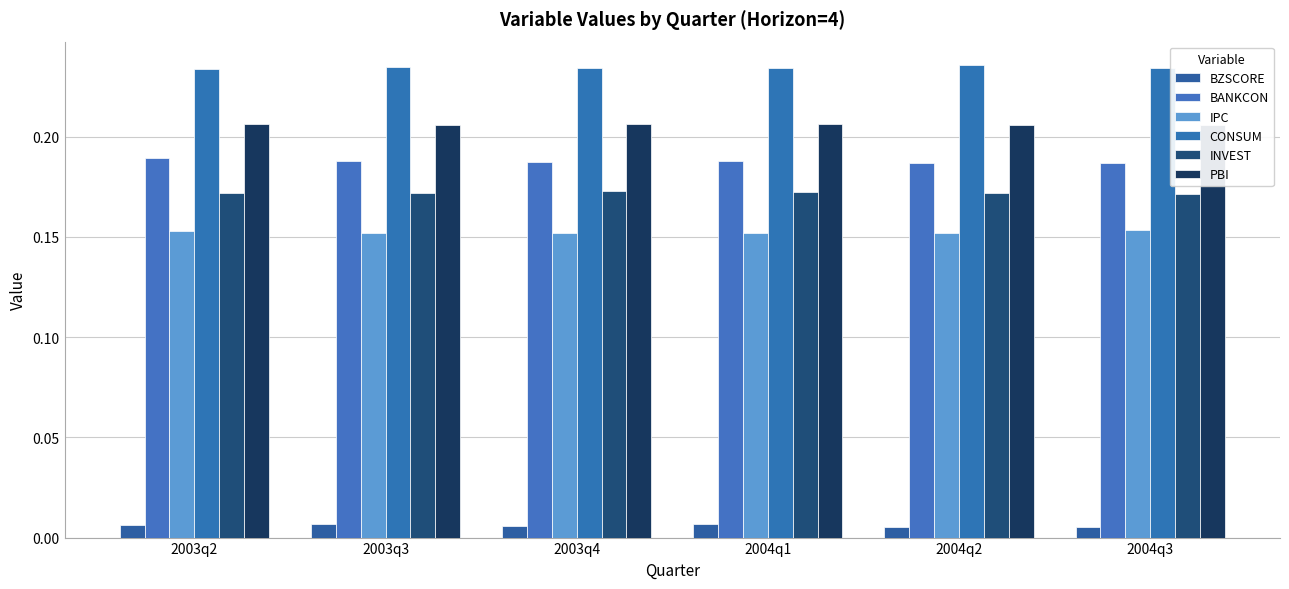

Which has a higher value, 2004q3 or 2003q3?

2003q3